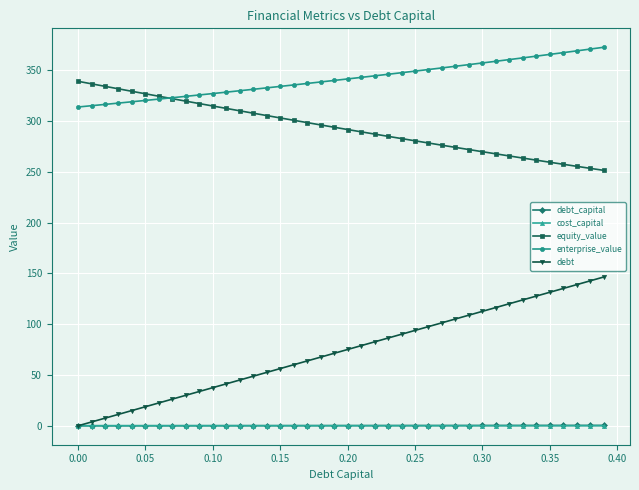

What is the greatest value displayed?

372.6